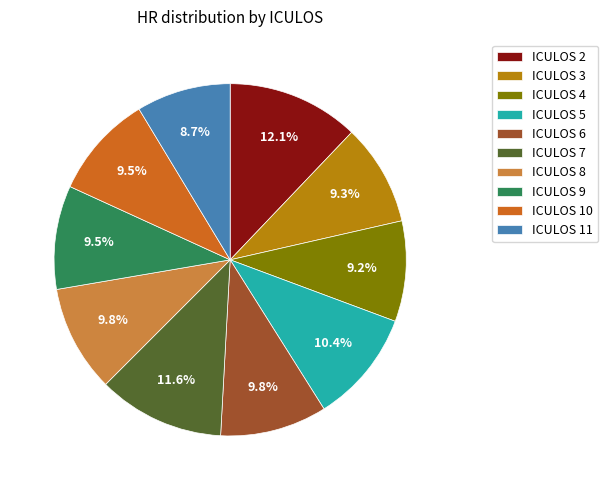

What is the smallest slice in the pie chart?

ICULOS 11